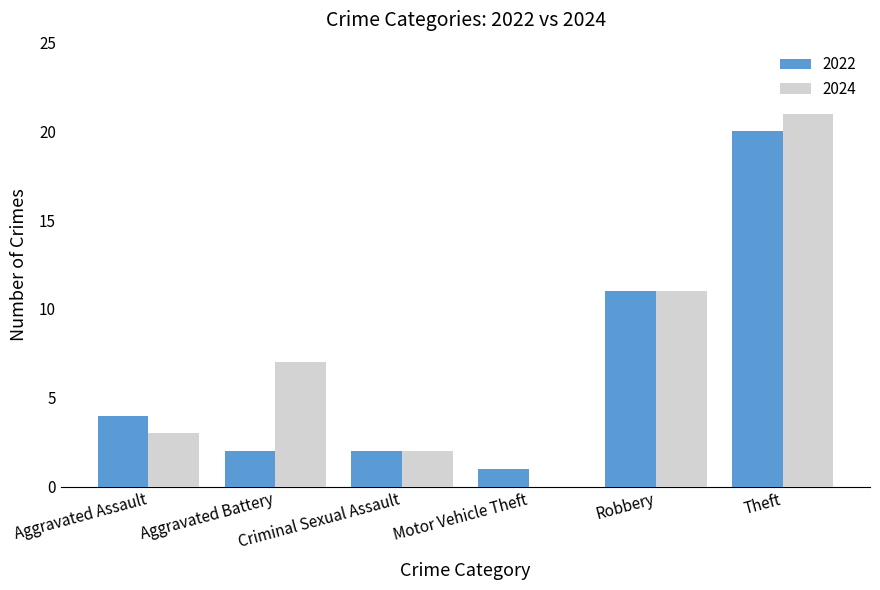

What is the sum of the 2022 values at Criminal Sexual Assault and Aggravated Battery?

4